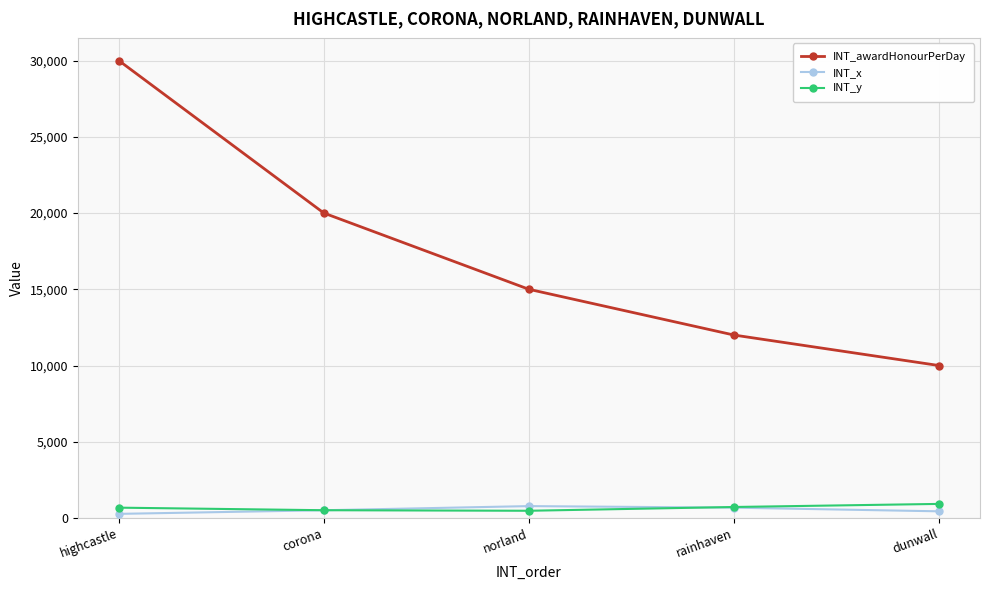

What is the label of the 1st point from the left?

highcastle